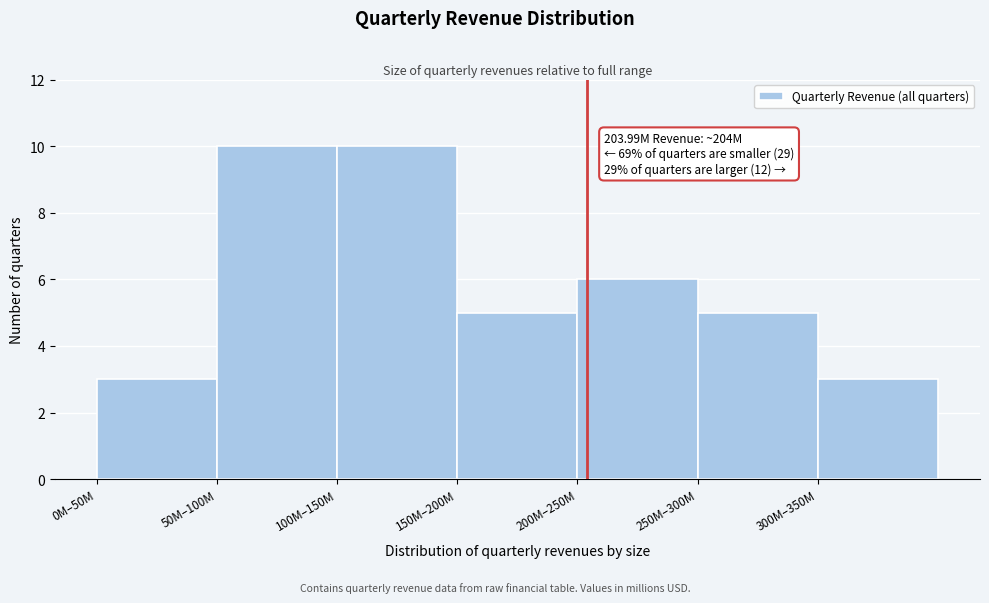

Reading right to left, transcribe all the data shown in this chart.

300M–350M=3	250M–300M=5	200M–250M=6	150M–200M=5	100M–150M=10	50M–100M=10	0M–50M=3